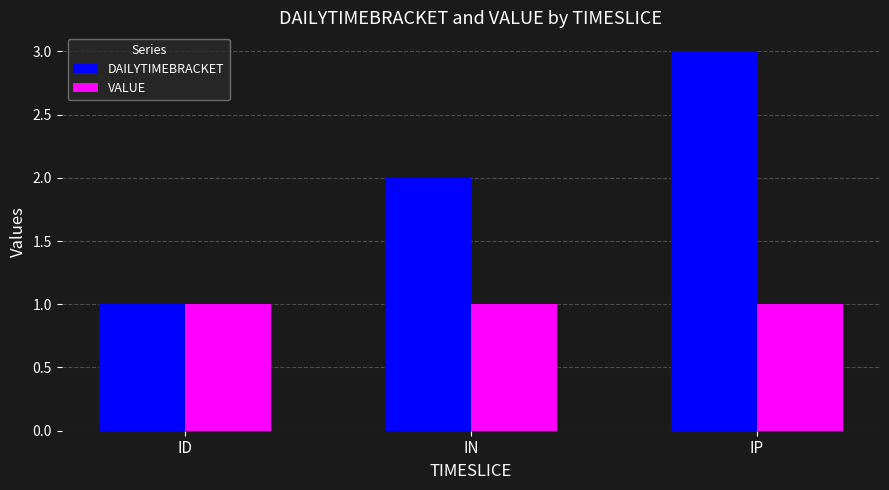

What is the sum of all VALUE values?

3